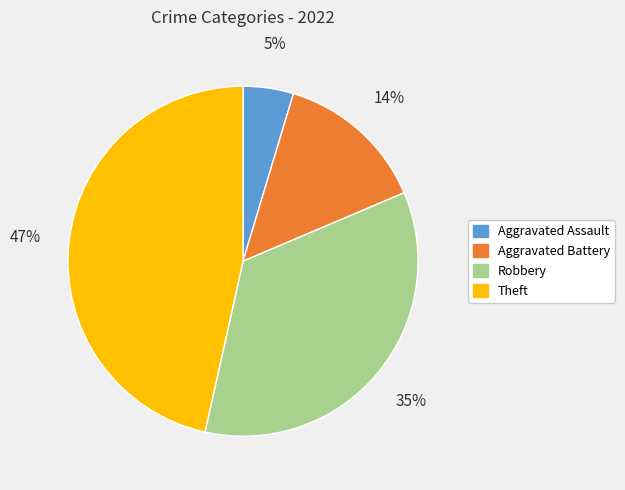

To the nearest percent, what is the average slice percentage?

25%